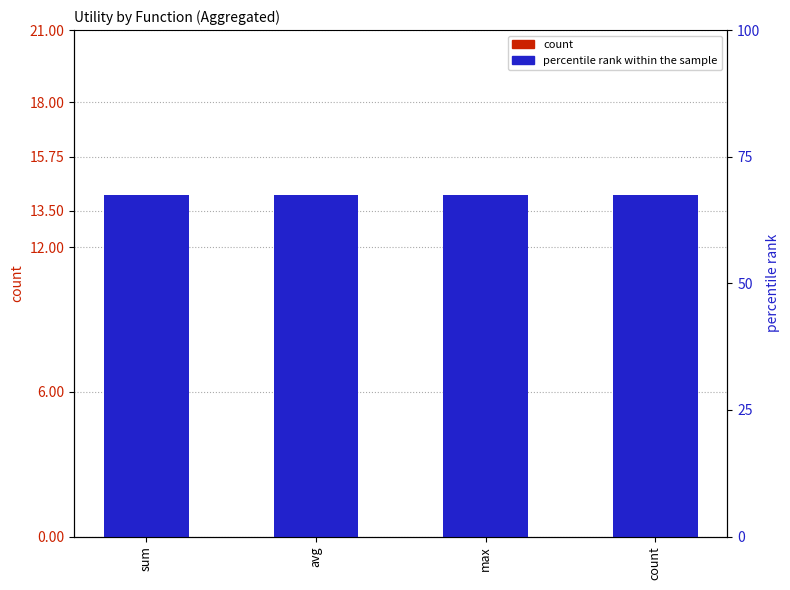

What value does the count series have at count?

8.0